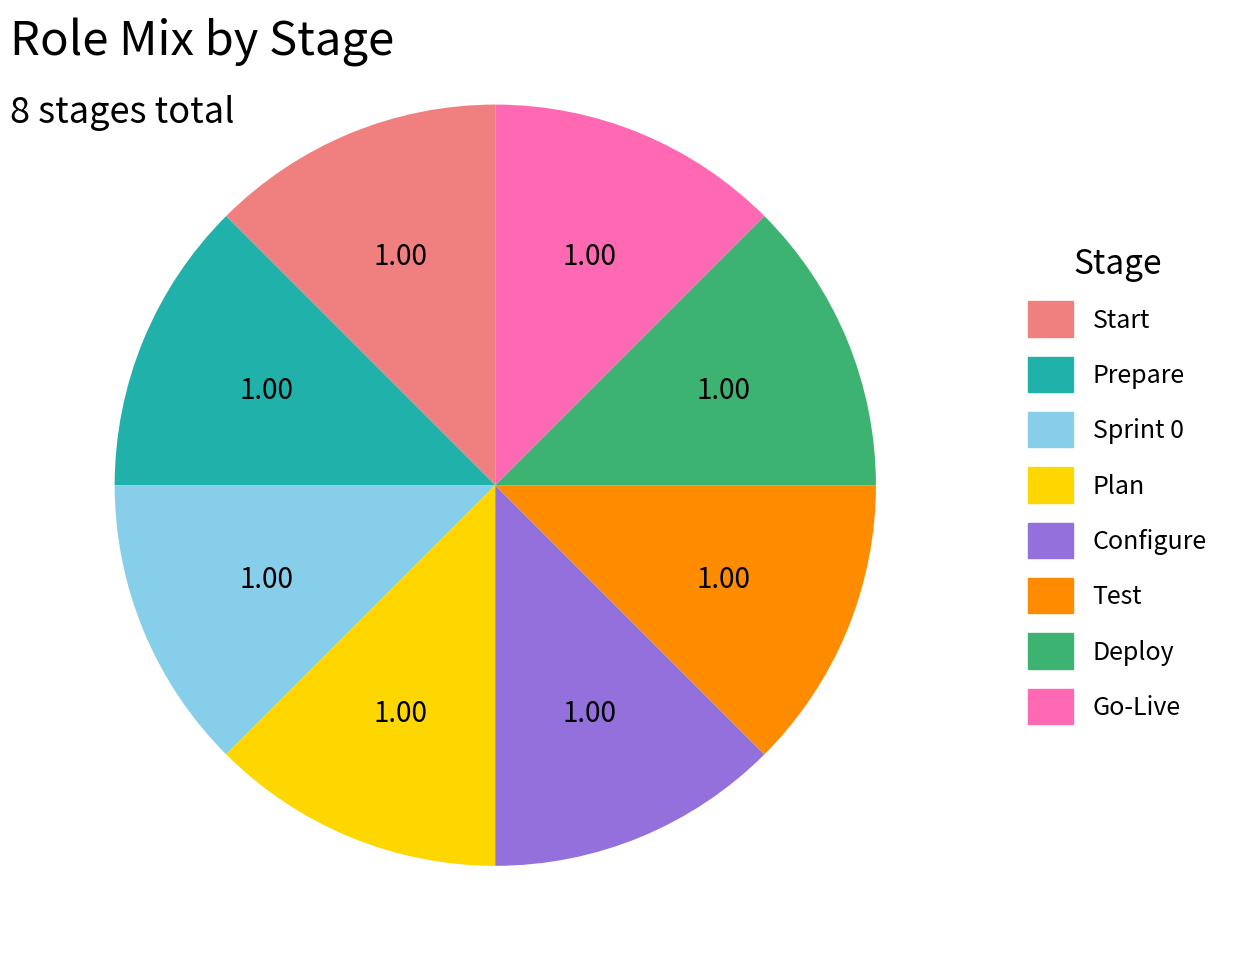

The Prepare slice represents 20% of the pie. True or false?

False